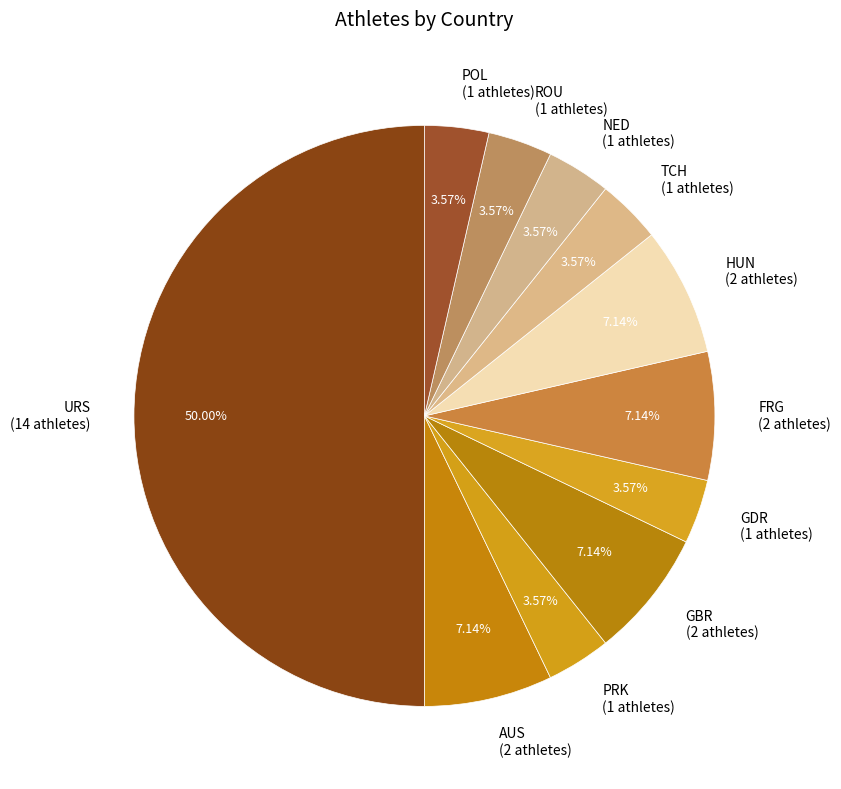

Is AUS the majority of the pie?

No